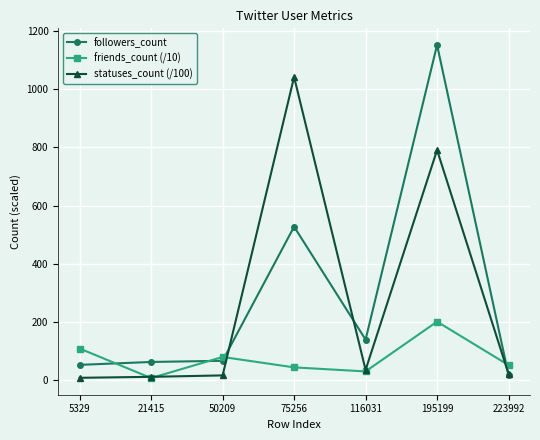

True or false: friends_count (/10) and statuses_count (/100) cross at least once.

True